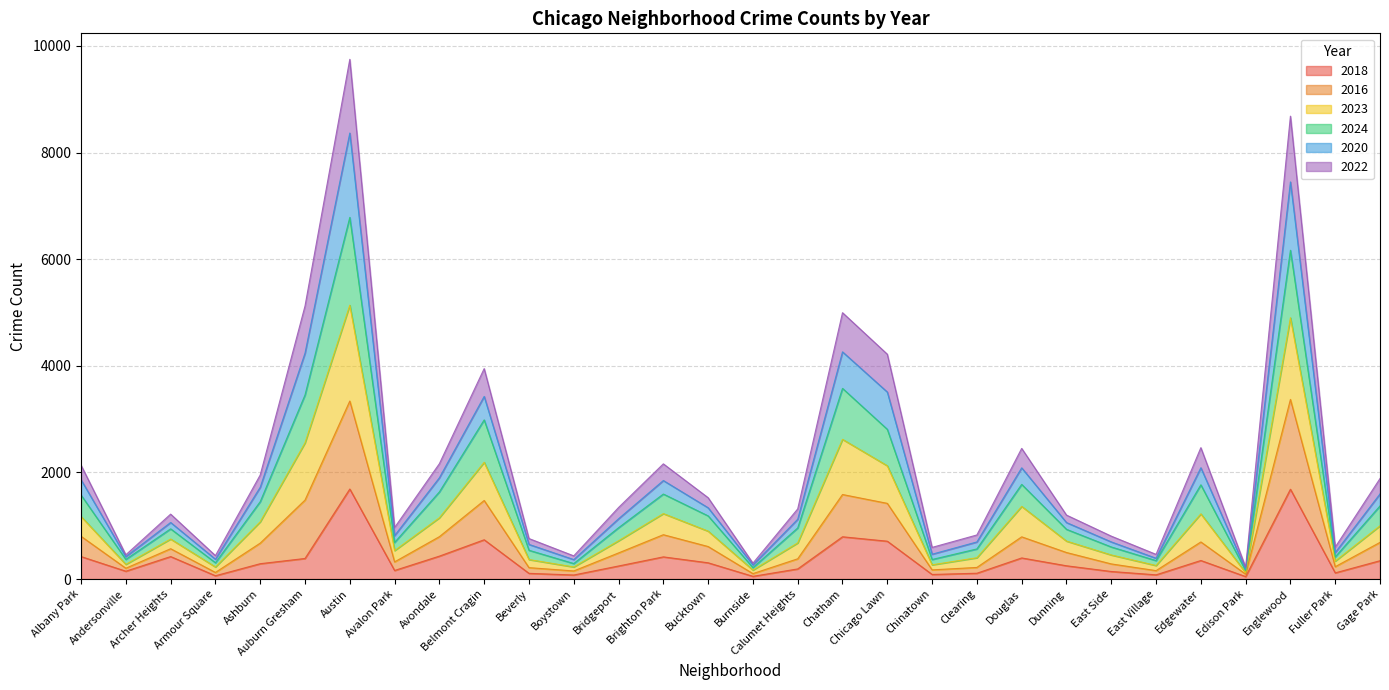

True or false: 2018 and 2023 intersect in this chart.

False